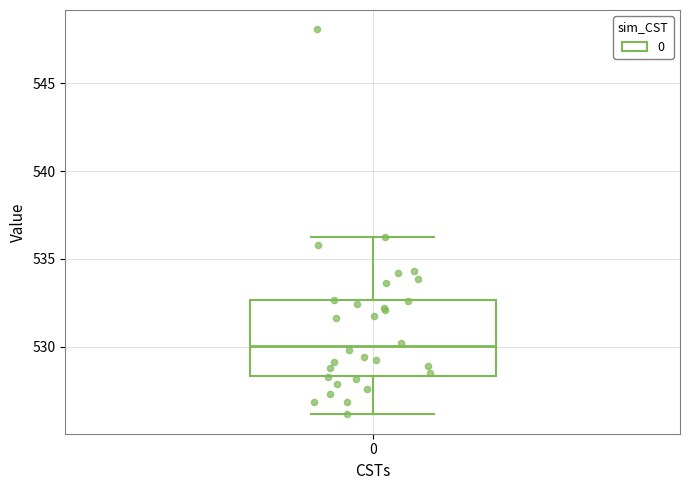

Transcribe this box plot: give where the median line is, the range the box spans, and where the two whiskers end, as read against the y-axis. The values are not printed on the chart, so give them approximately, as read against the axis.

median 530.0, box 528.5 to 532.5, whiskers 526.0 to 536.0